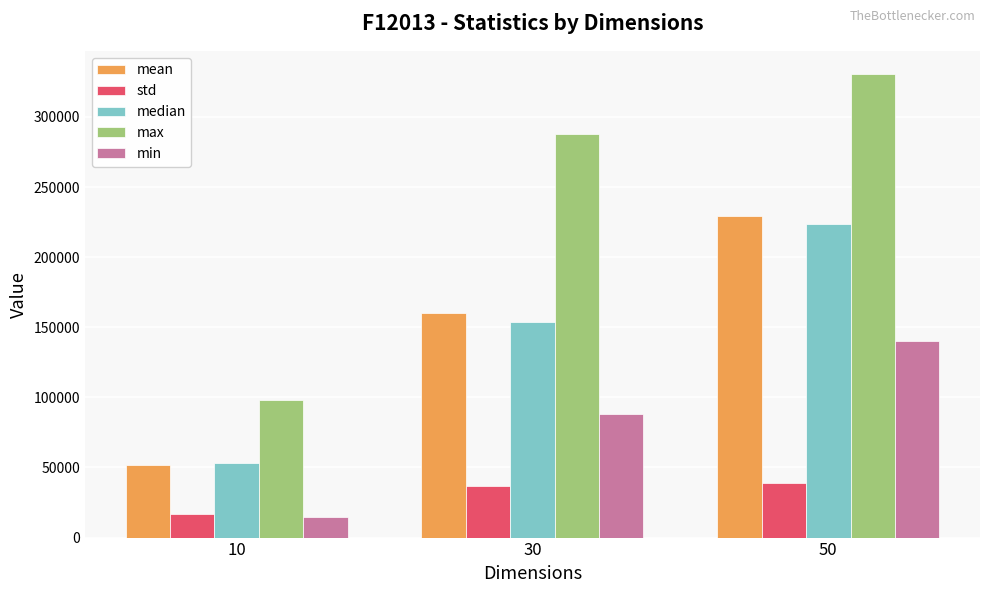

What is the maximum value for median?

223711.6